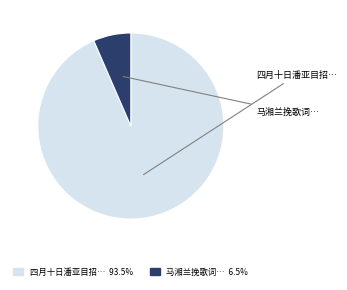

Count the number of slices in the pie.

2